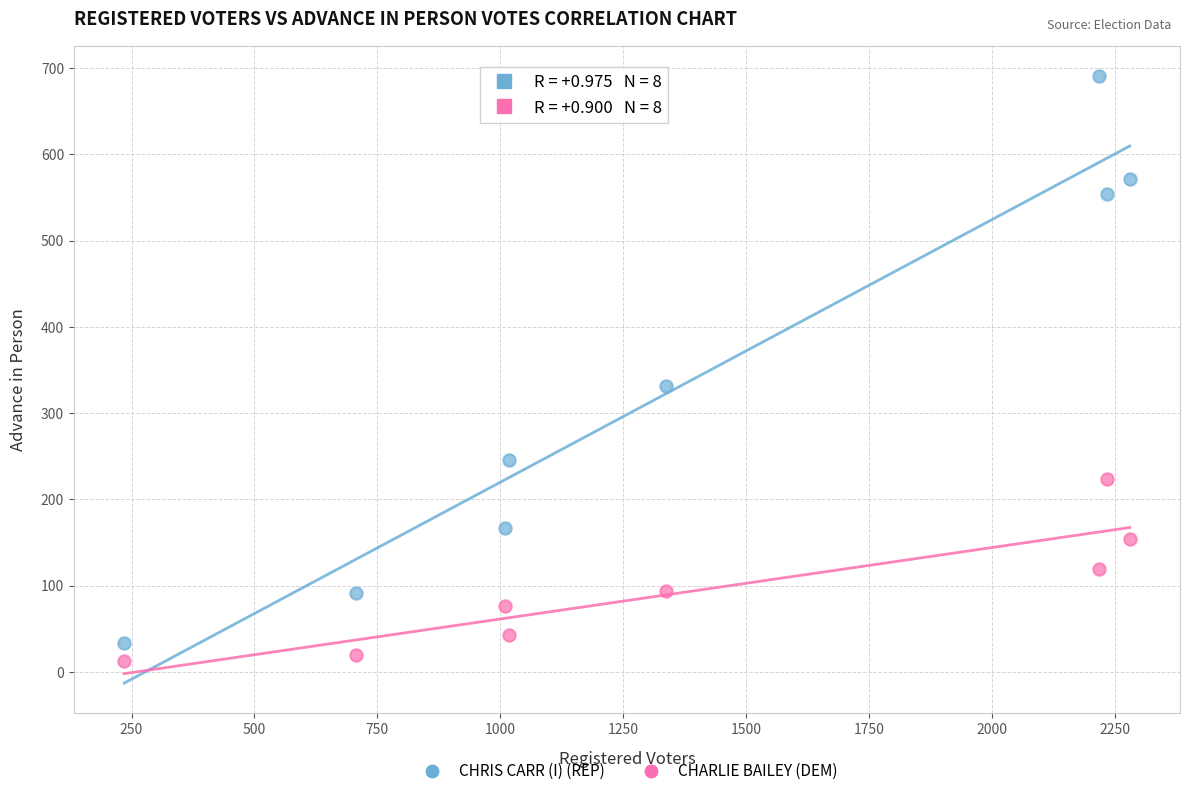

In the CHRIS CARR (I) (REP) series, what Y value is closest to 362?

331